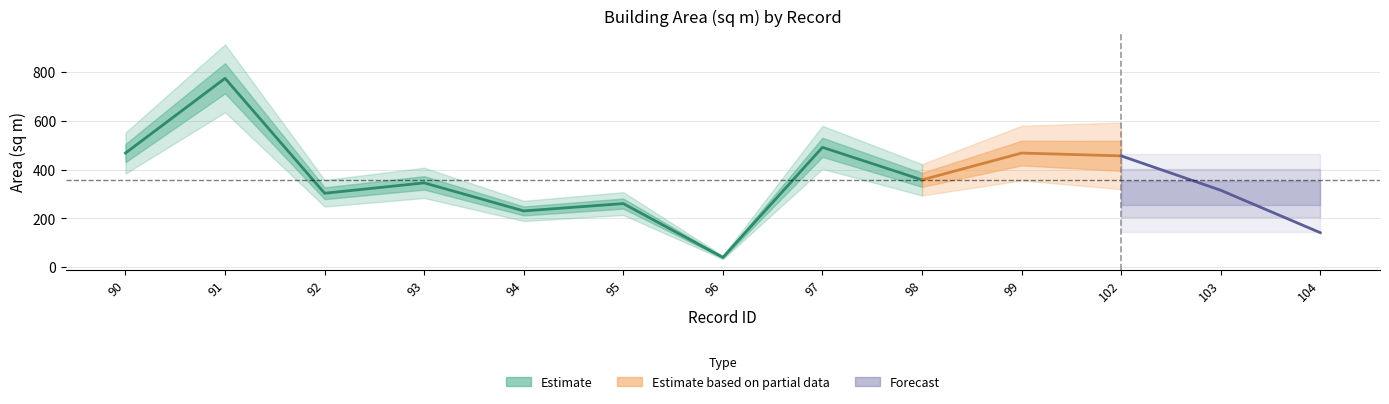

Which category has the lowest value across all series?

96